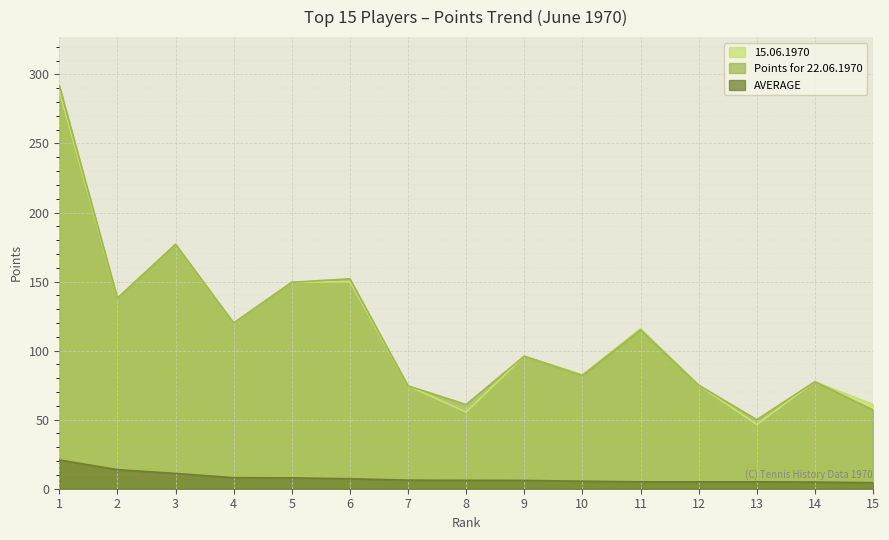

Read the AVERAGE value at 1.

20.9